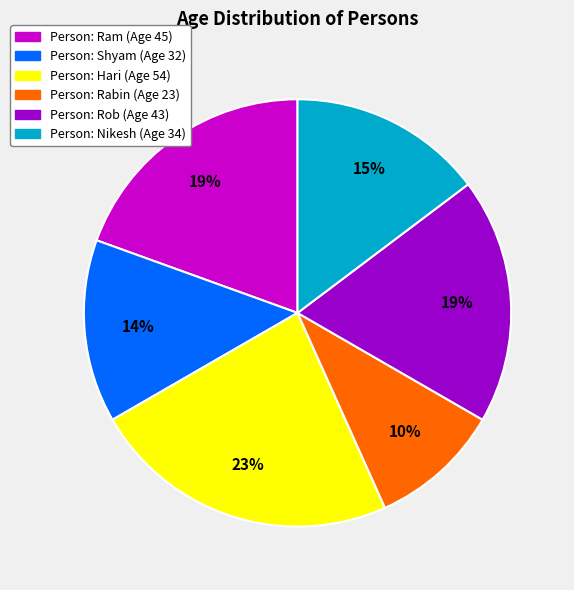

Is there a majority slice in this chart?

No